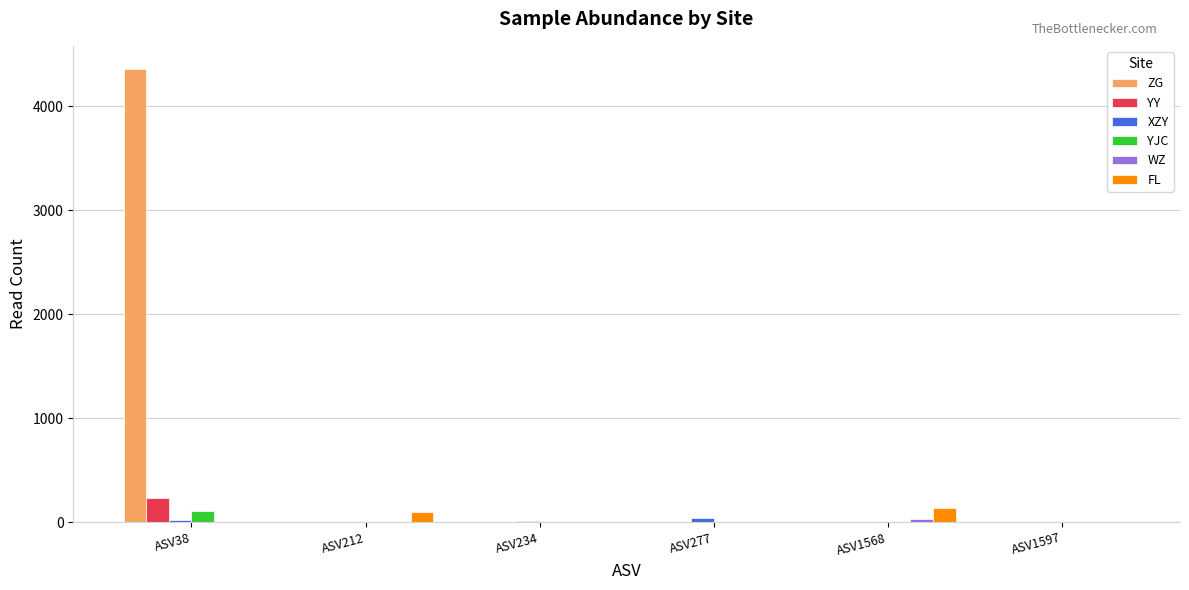

What is the total value across all series at ASV234?

7